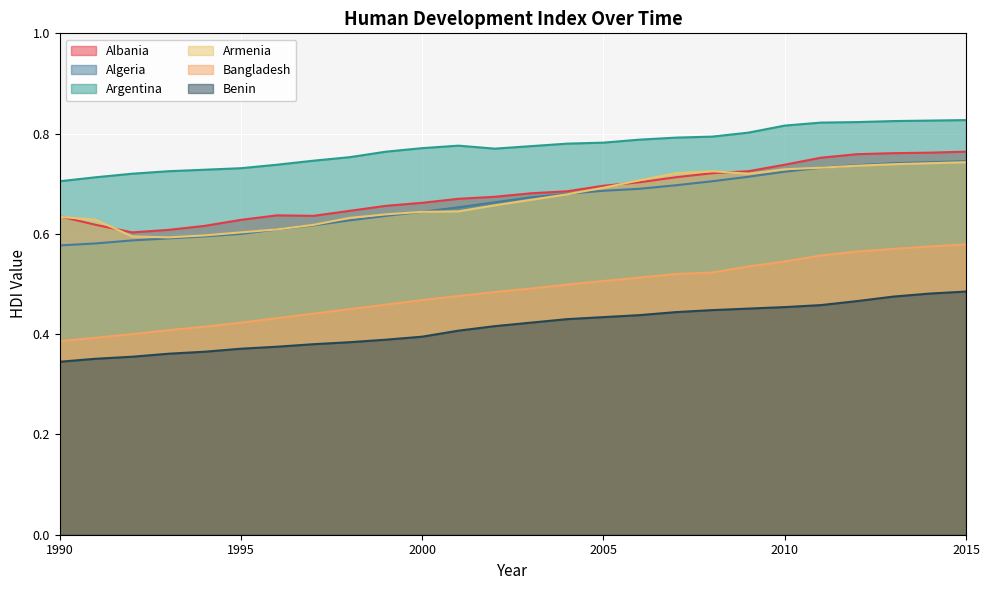

Reading left to right, what are all the values shown in this chart?

Albania: 0.6	0.6	0.6	0.6	0.6	0.6	0.6	0.6	0.6	0.7	0.7	0.7	0.7	0.7	0.7	0.7	0.7	0.7	0.7	0.7	0.7	0.8	0.8	0.8	0.8	0.8
Algeria: 0.6	0.6	0.6	0.6	0.6	0.6	0.6	0.6	0.6	0.6	0.6	0.7	0.7	0.7	0.7	0.7	0.7	0.7	0.7	0.7	0.7	0.7	0.7	0.7	0.7	0.7
Argentina: 0.7	0.7	0.7	0.7	0.7	0.7	0.7	0.7	0.8	0.8	0.8	0.8	0.8	0.8	0.8	0.8	0.8	0.8	0.8	0.8	0.8	0.8	0.8	0.8	0.8	0.8
Armenia: 0.6	0.6	0.6	0.6	0.6	0.6	0.6	0.6	0.6	0.6	0.6	0.6	0.7	0.7	0.7	0.7	0.7	0.7	0.7	0.7	0.7	0.7	0.7	0.7	0.7	0.7
Bangladesh: 0.4	0.4	0.4	0.4	0.4	0.4	0.4	0.4	0.5	0.5	0.5	0.5	0.5	0.5	0.5	0.5	0.5	0.5	0.5	0.5	0.5	0.6	0.6	0.6	0.6	0.6
Benin: 0.3	0.4	0.4	0.4	0.4	0.4	0.4	0.4	0.4	0.4	0.4	0.4	0.4	0.4	0.4	0.4	0.4	0.4	0.4	0.5	0.5	0.5	0.5	0.5	0.5	0.5